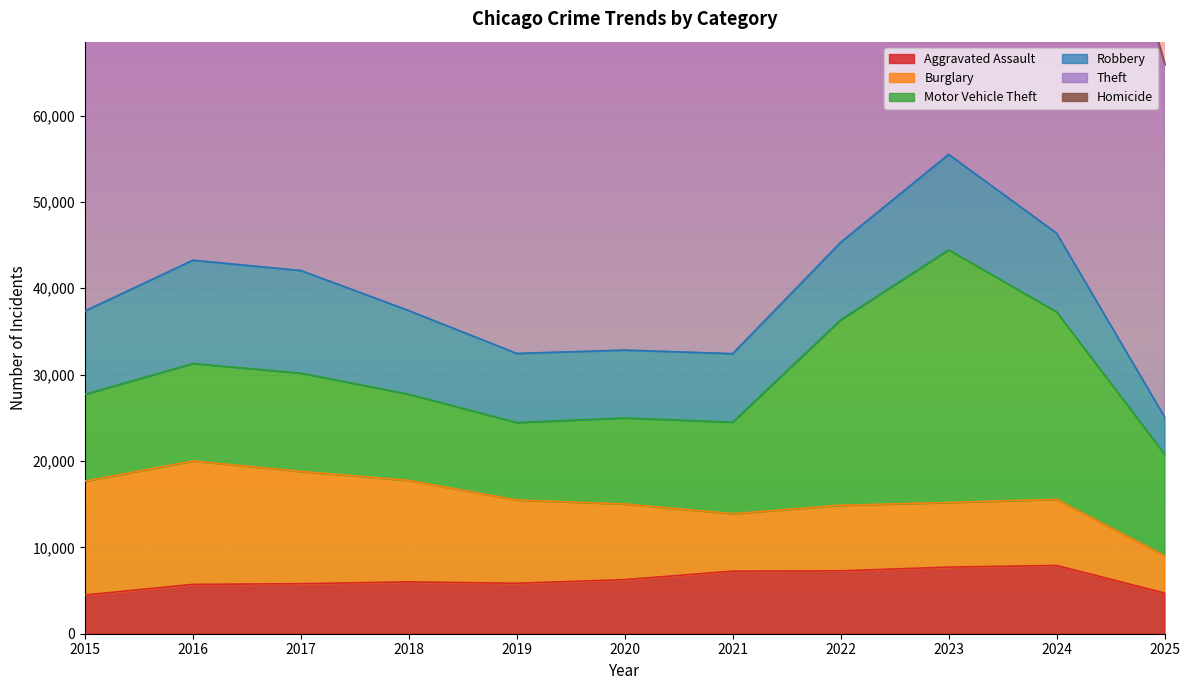

At how many categories does at least one series exceed 36888?

11